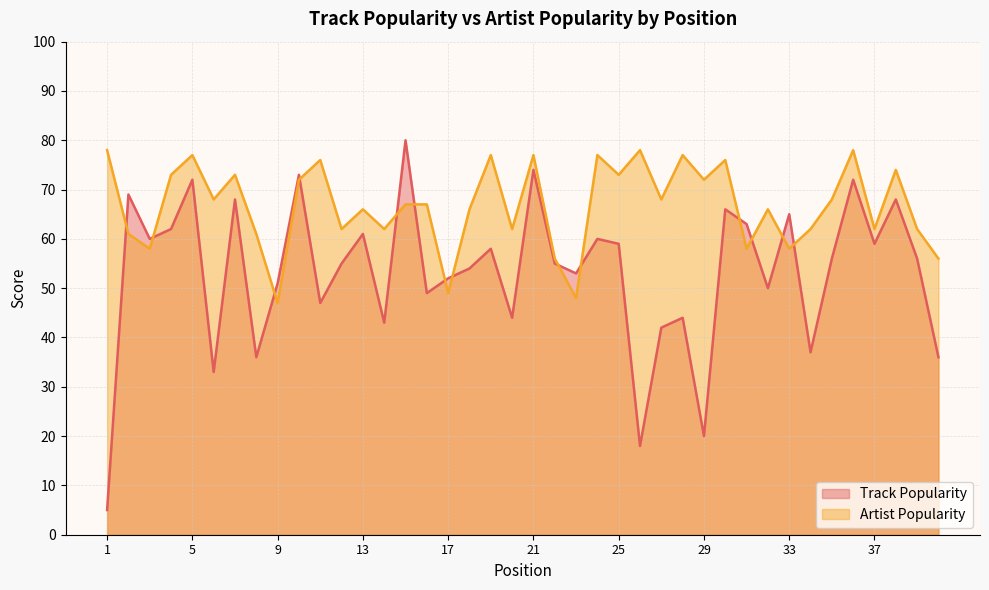

True or false: Track Popularity and Artist Popularity cross at least once.

True